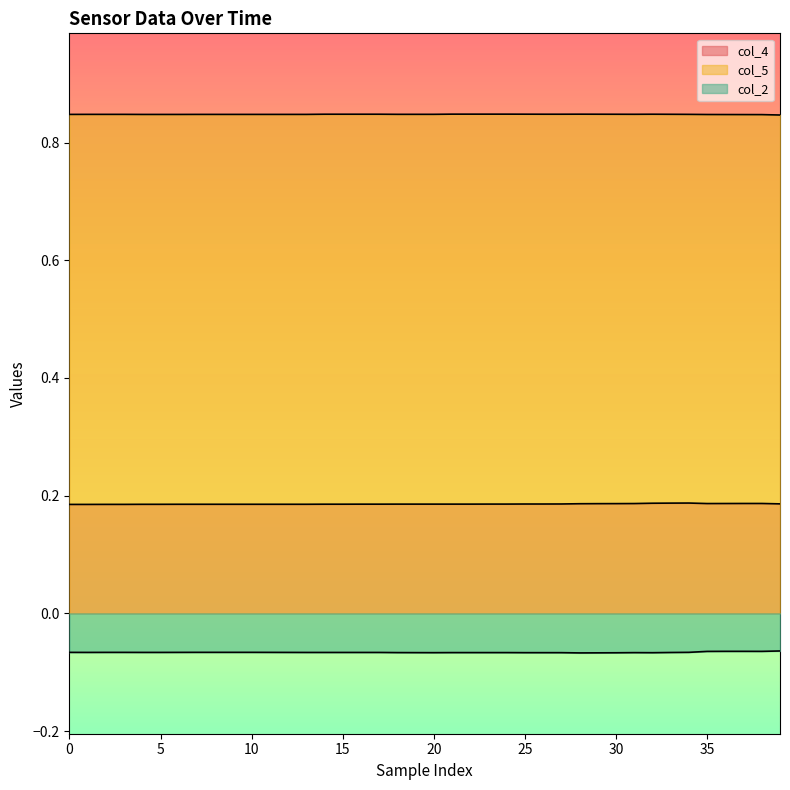

Which series changed the most between 17 and 30?

col_4